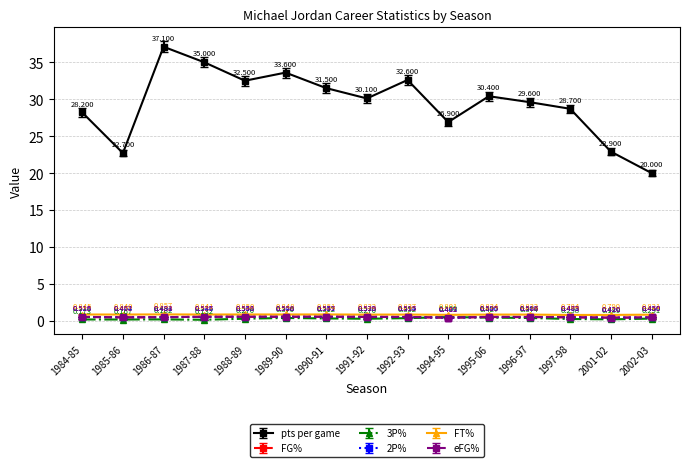

What position from the right is 1987-88?

12